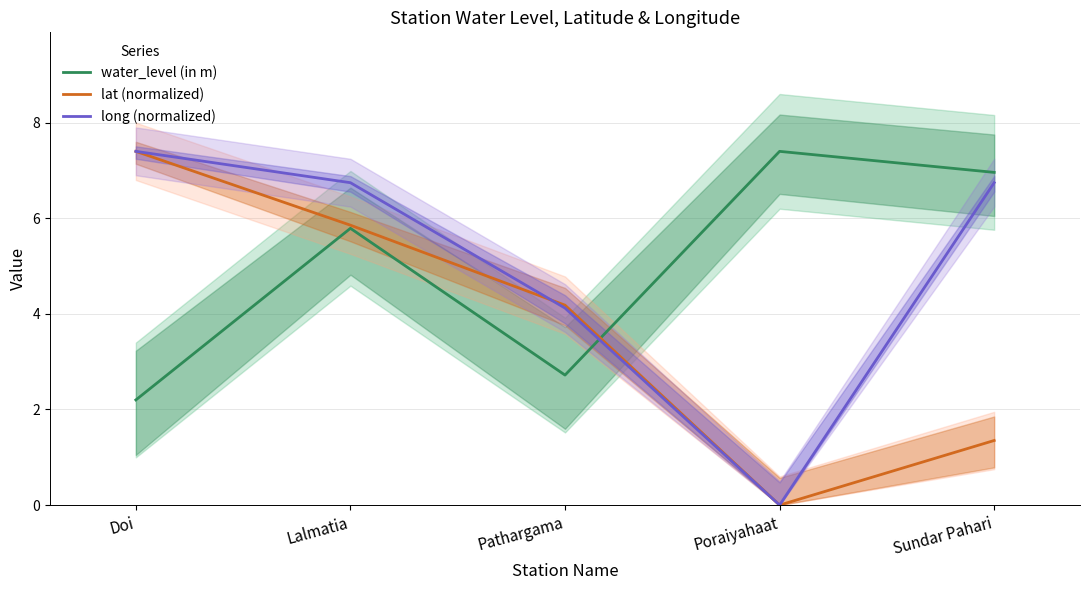

At how many categories does at least one series exceed 2?

5